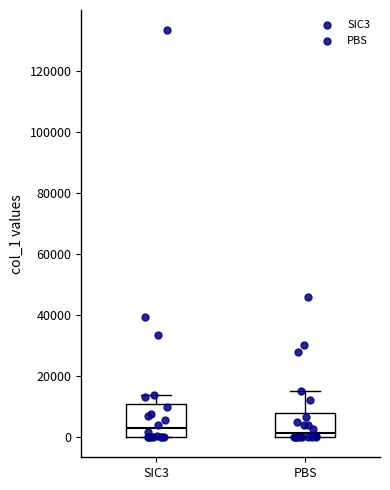

Where is the lower edge of the box for SIC3 on the y-axis? The values are not printed on the chart, so give them approximately, as read against the axis.

0